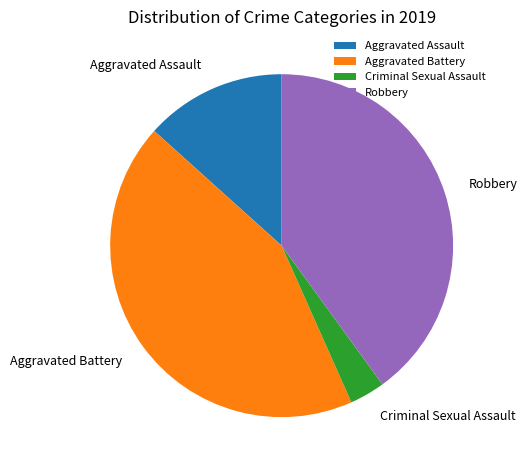

Do Criminal Sexual Assault and Aggravated Battery together represent more than half of the pie?

No